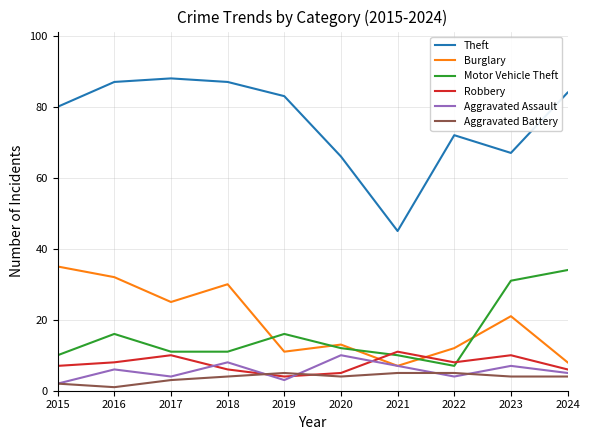

What is the average value of the Robbery series?

8